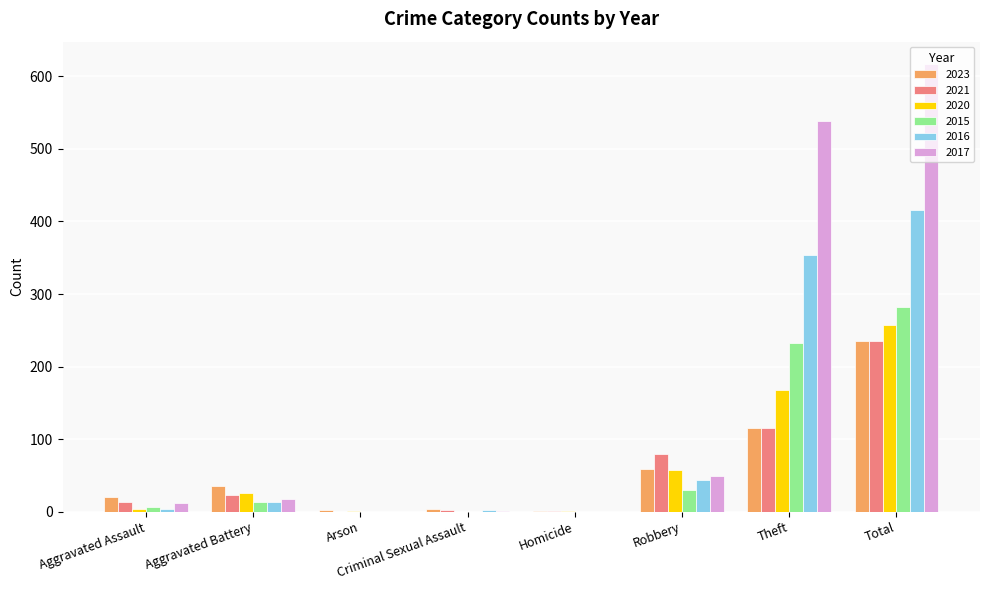

True or false: 2021 has a value of 23 at Aggravated Battery.

True